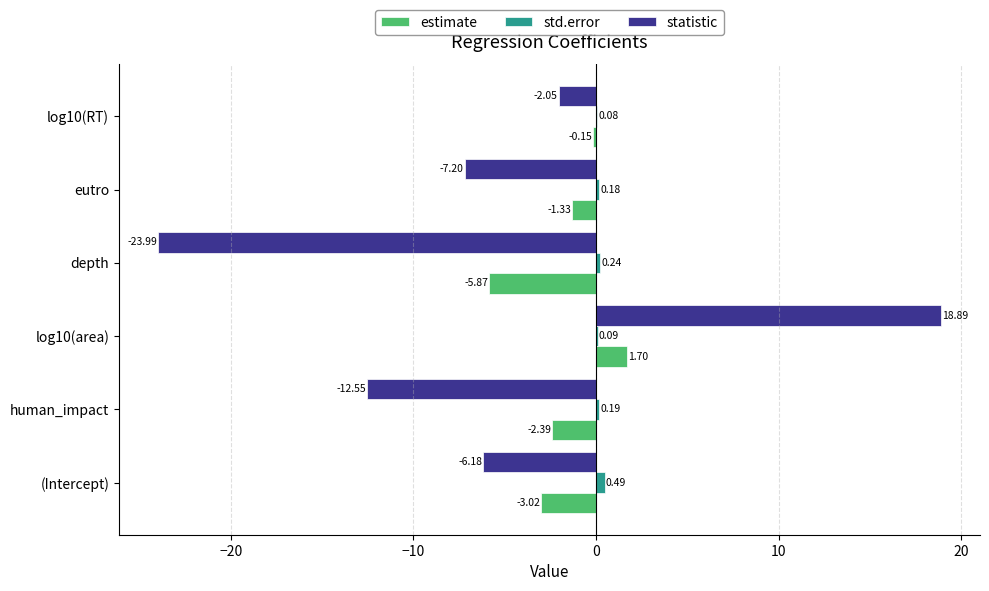

Which series has the largest total across all categories?

std.error